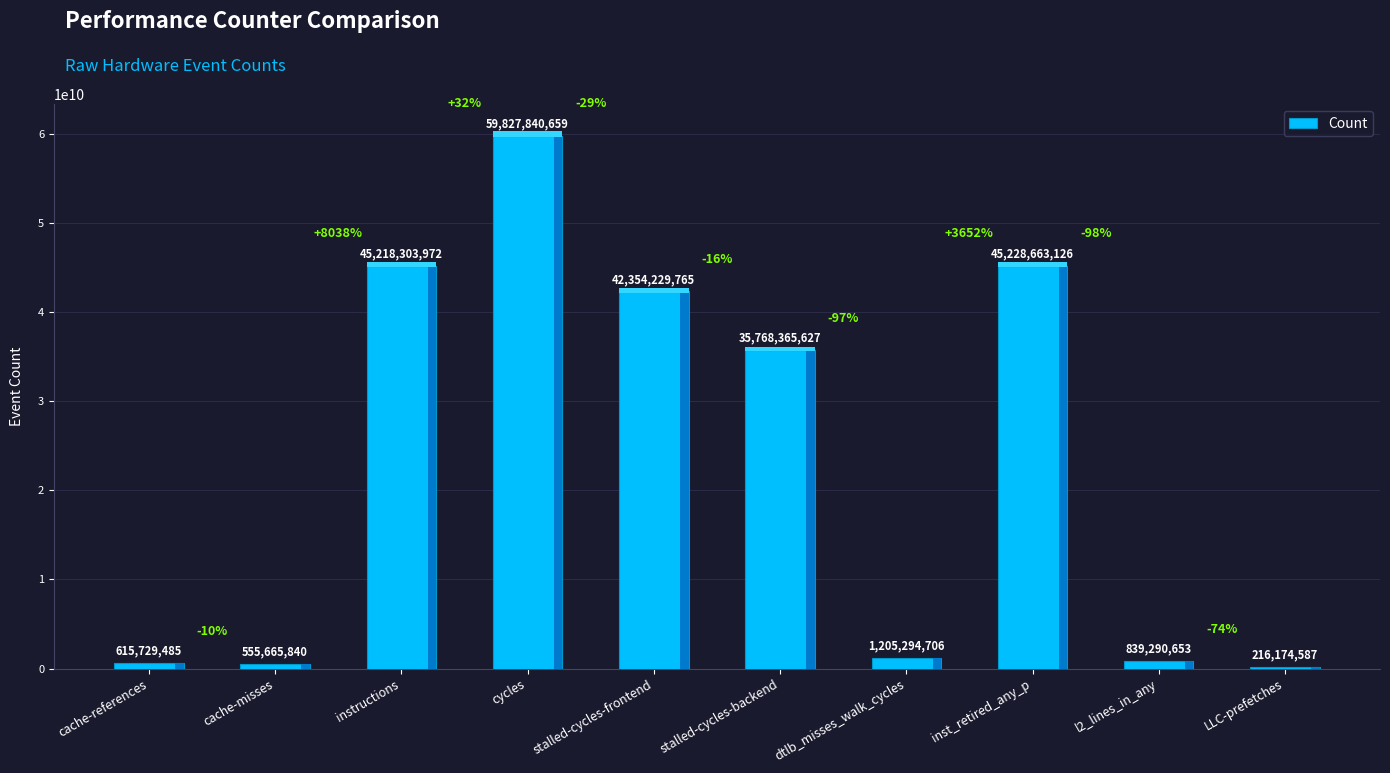

Which category has the lowest value across all series?

LLC-prefetches